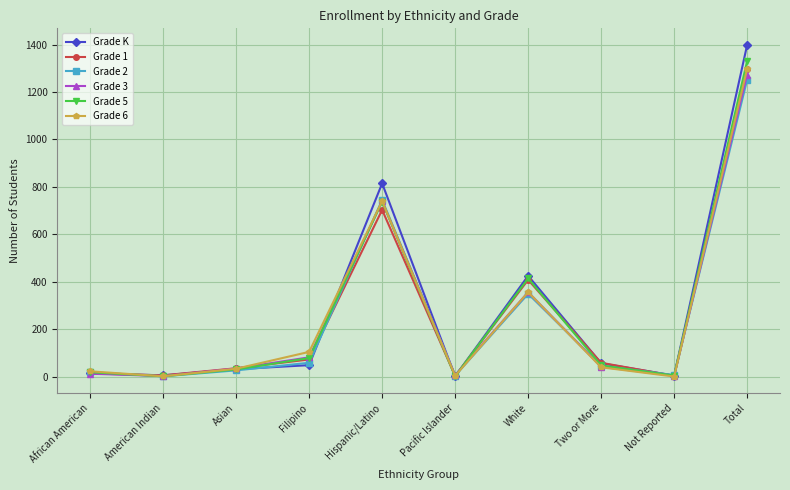

Where is the first local minimum for Grade 2?

American Indian